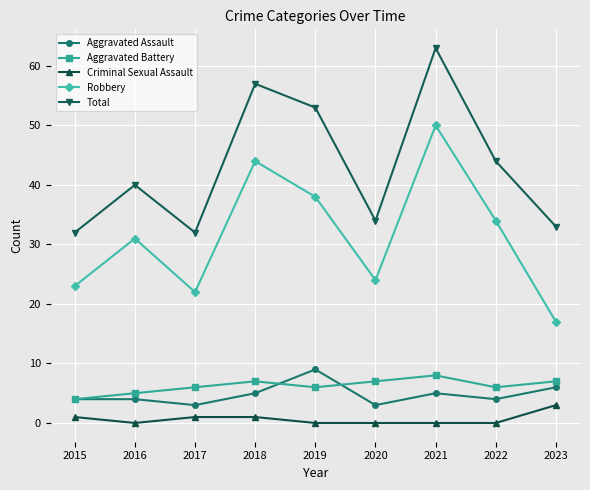

True or false: Aggravated Assault has a value of 4 at 2022.

True